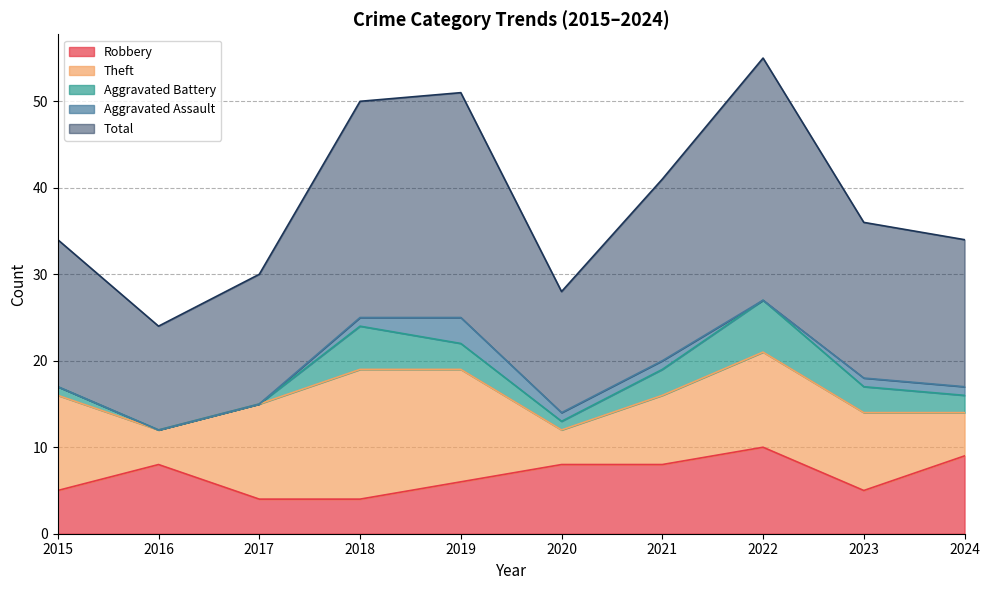

Which has a higher value, 2019 or 2020?

2020